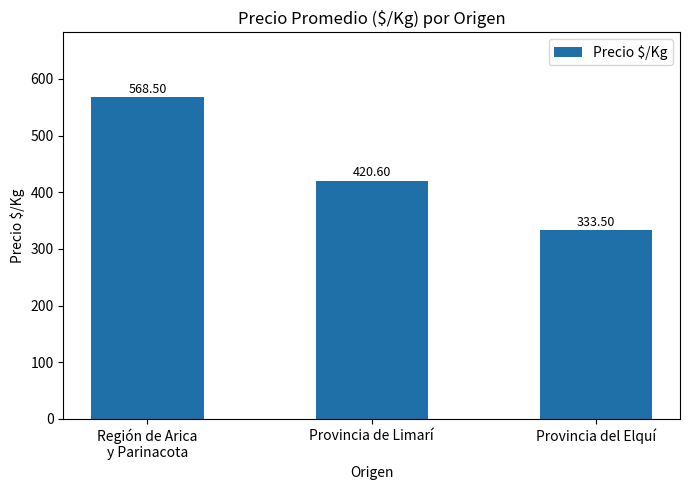

Reading left to right, transcribe all the data shown in this chart.

568.5	420.6	333.5